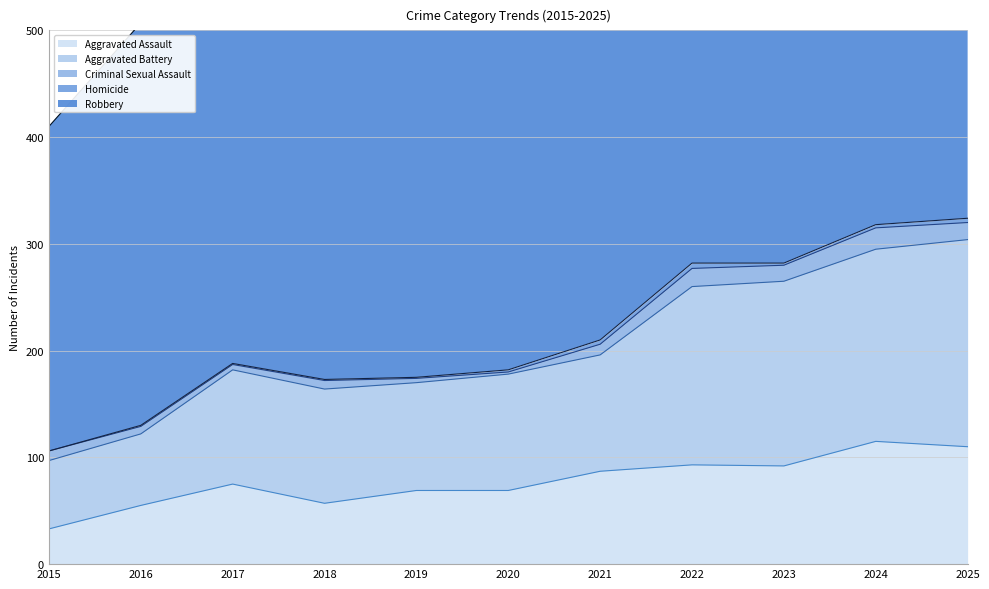

What is the difference between the Aggravated Assault values at 2023 and 2022?

1